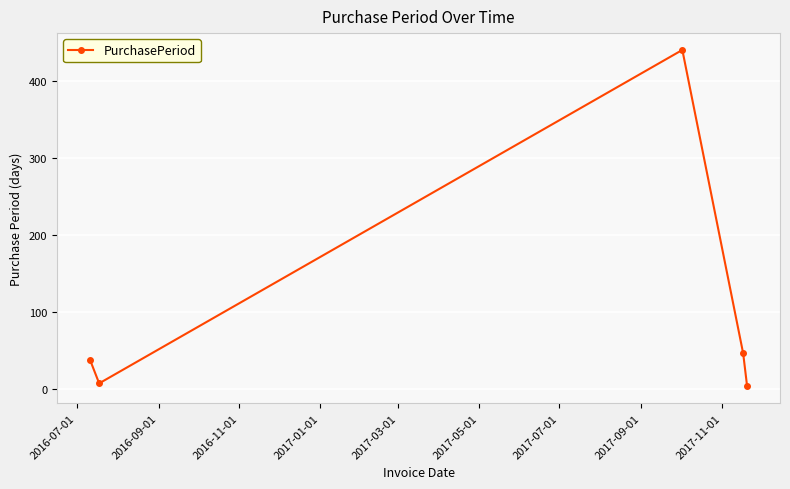

What is the difference between the maximum and minimum values?

438